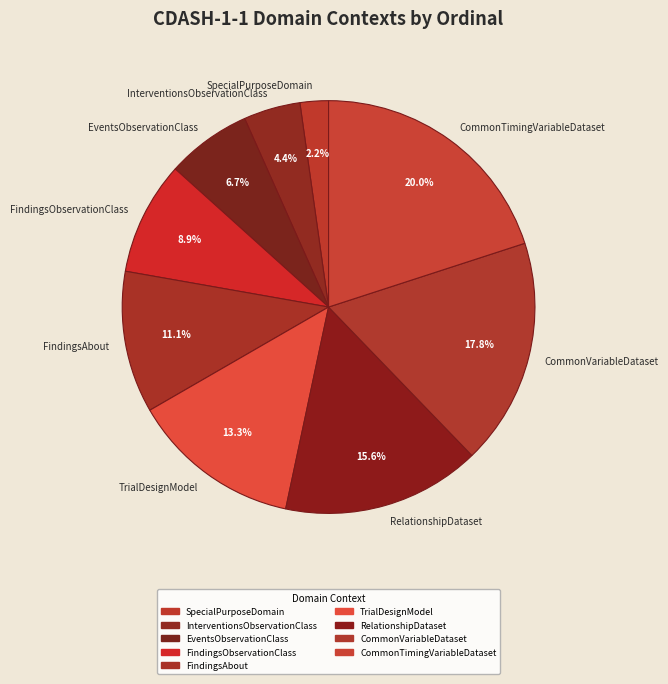

What is the largest slice in the pie chart?

CommonTimingVariableDataset